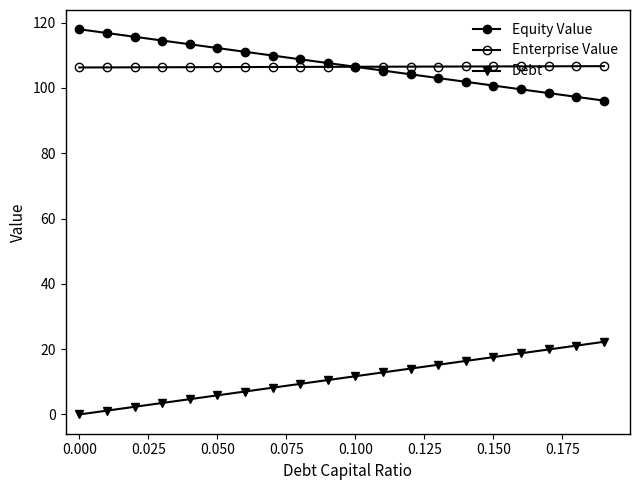

How many data points in Equity Value are above 107?

10